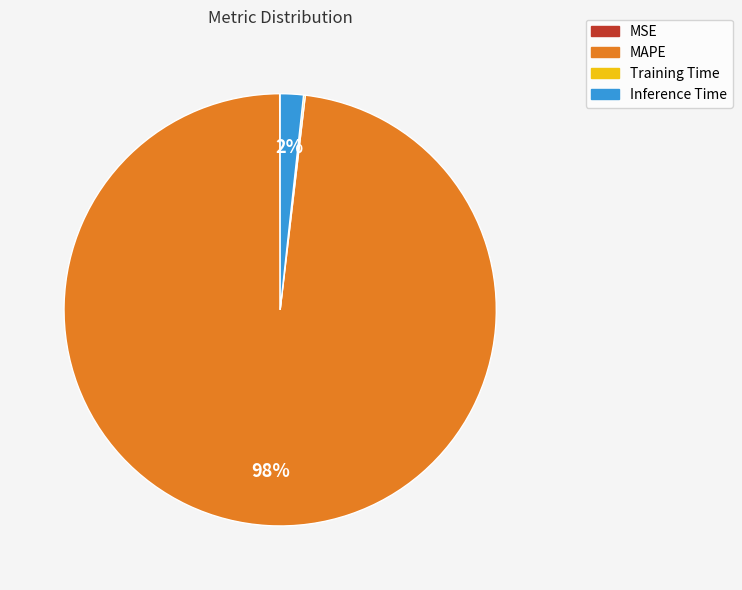

True or false: Inference Time accounts for 2% of the total.

True